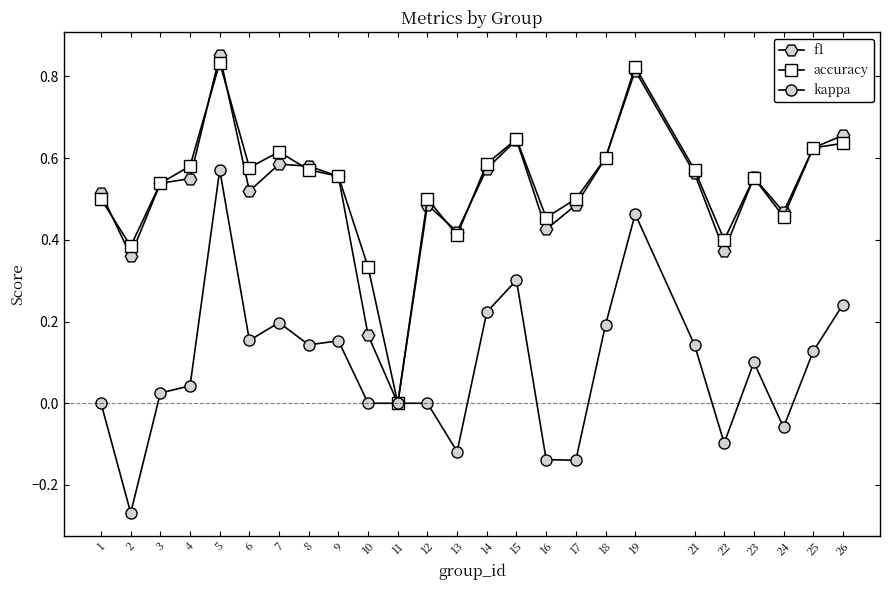

Is this an area chart (filled region under the line)?

No